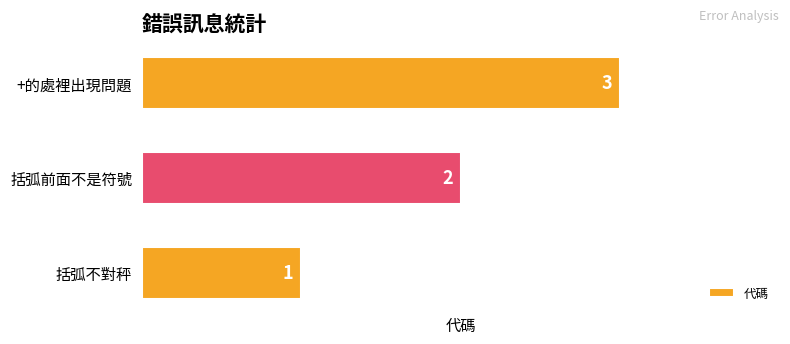

List the labels in order of value, smallest first.

括弧不對秤, 括弧前面不是符號, +的處裡出現問題